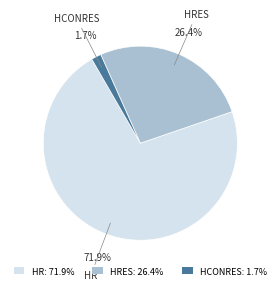

Combined, do HRES: 26.4% and HR: 71.9% account for over 50%?

Yes